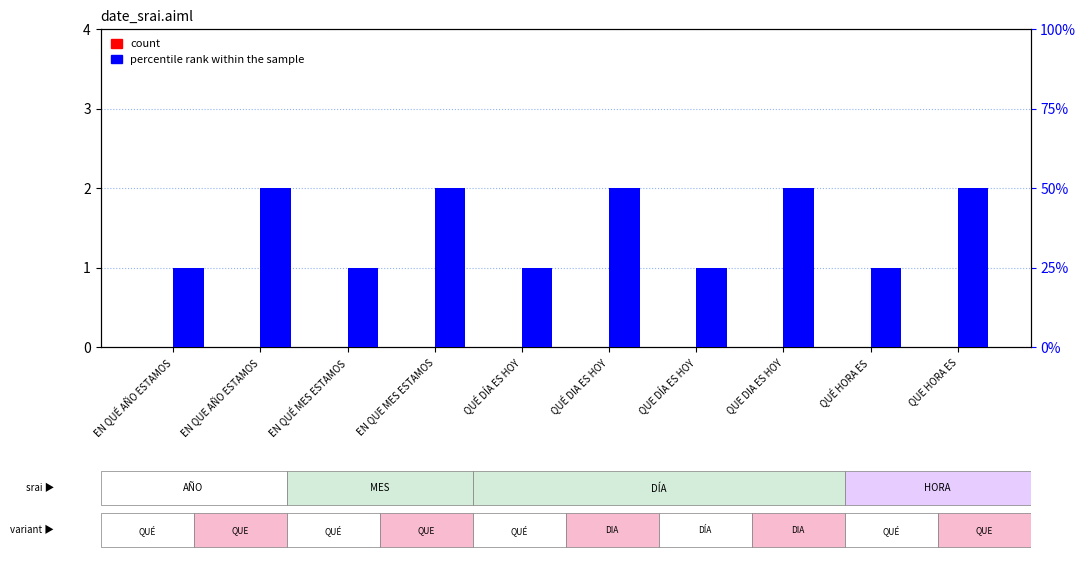

Reading left to right, transcribe all the data shown in this chart.

count: EN QUÉ AÑO ESTAMOS=0	EN QUE AÑO ESTAMOS=0	EN QUÉ MES ESTAMOS=0	EN QUE MES ESTAMOS=0	QUÉ DÍA ES HOY=0	QUÉ DIA ES HOY=0	QUE DÍA ES HOY=0	QUE DIA ES HOY=0	QUÉ HORA ES=0	QUE HORA ES=0
percentile rank within the sample: EN QUÉ AÑO ESTAMOS=25	EN QUE AÑO ESTAMOS=50	EN QUÉ MES ESTAMOS=25	EN QUE MES ESTAMOS=50	QUÉ DÍA ES HOY=25	QUÉ DIA ES HOY=50	QUE DÍA ES HOY=25	QUE DIA ES HOY=50	QUÉ HORA ES=25	QUE HORA ES=50